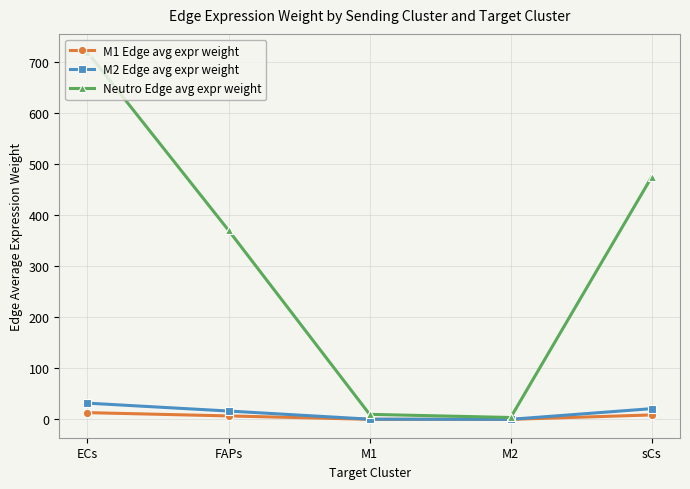

At which category is the sum across all series the highest?

ECs